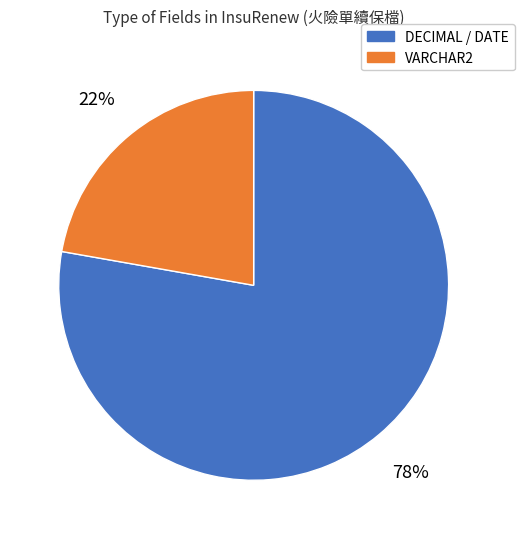

Combined, do VARCHAR2 and DECIMAL / DATE account for over 50%?

Yes